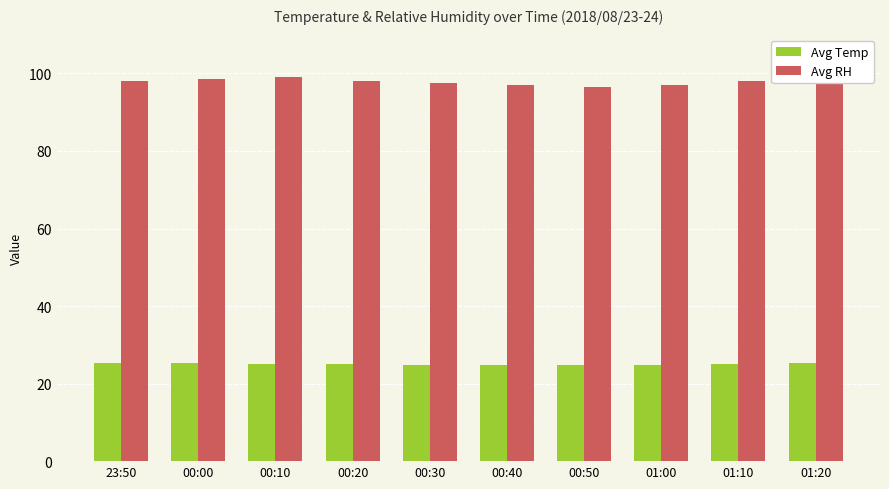

The Avg RH series shows 98.0 at 00:20. True or false?

True